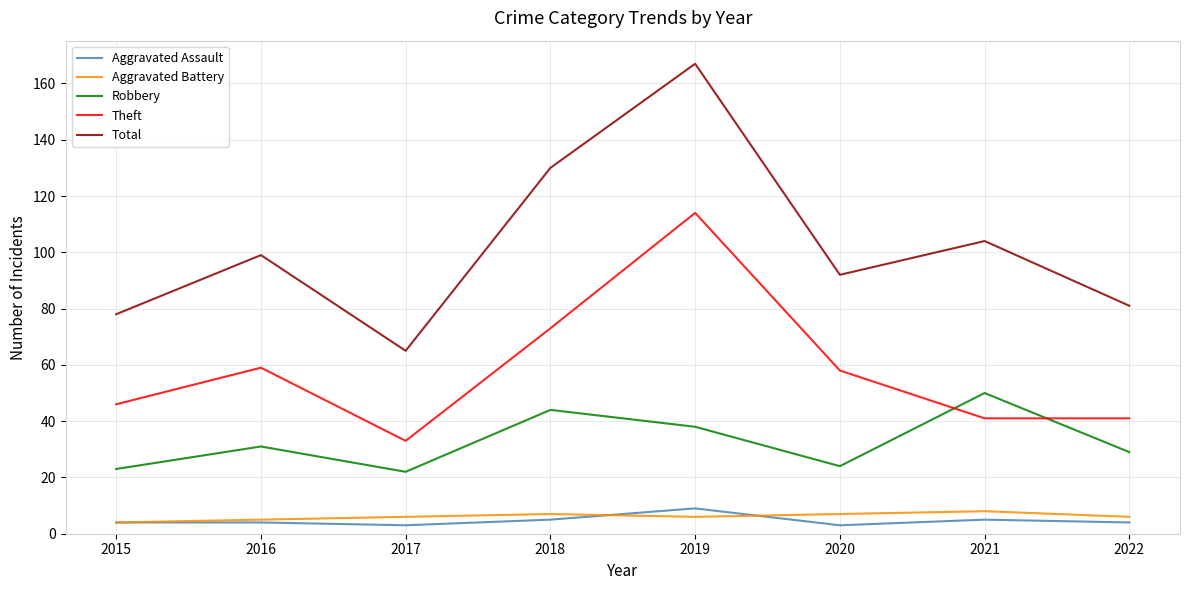

At which category is the sum across all series the highest?

2019